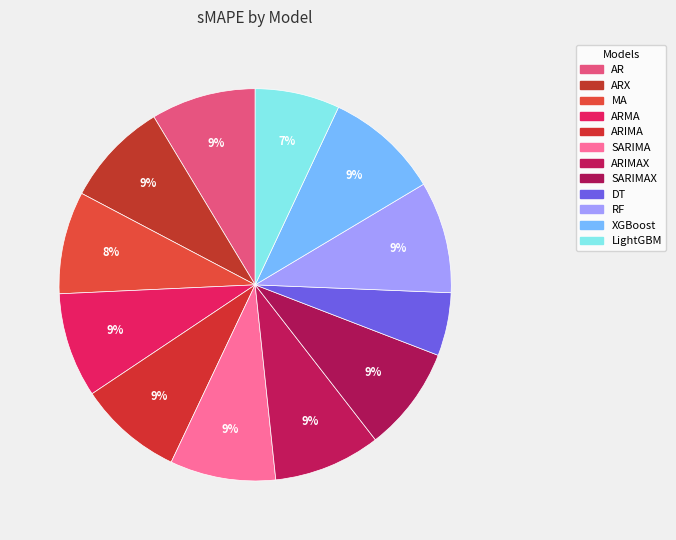

Count the number of slices in the pie.

12